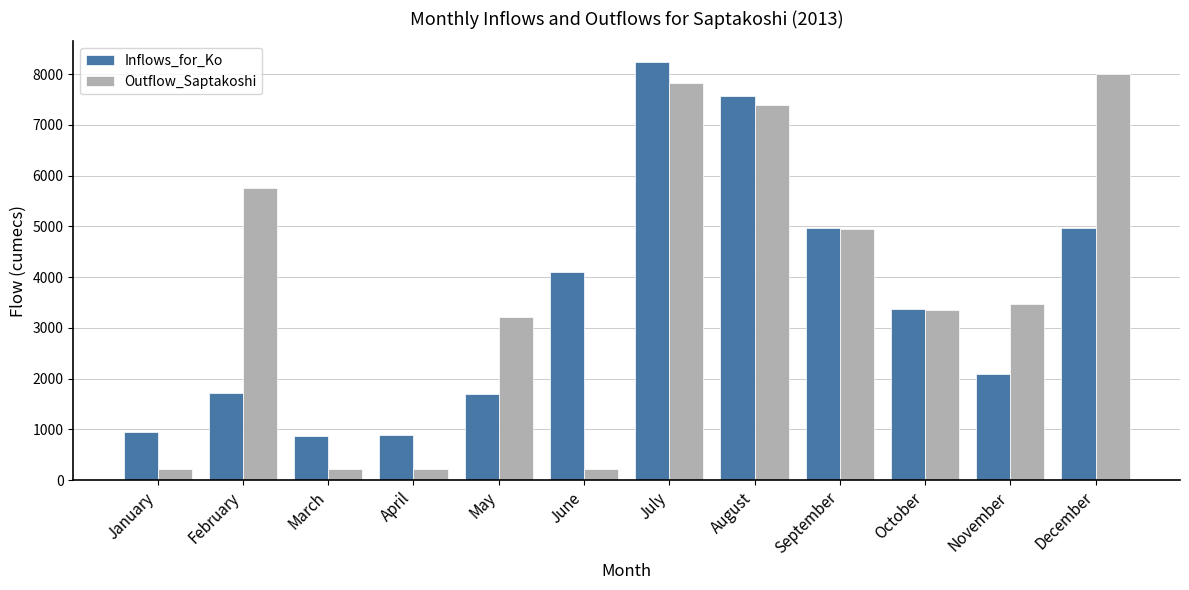

Which series has the largest range (max minus min)?

Outflow_Saptakoshi